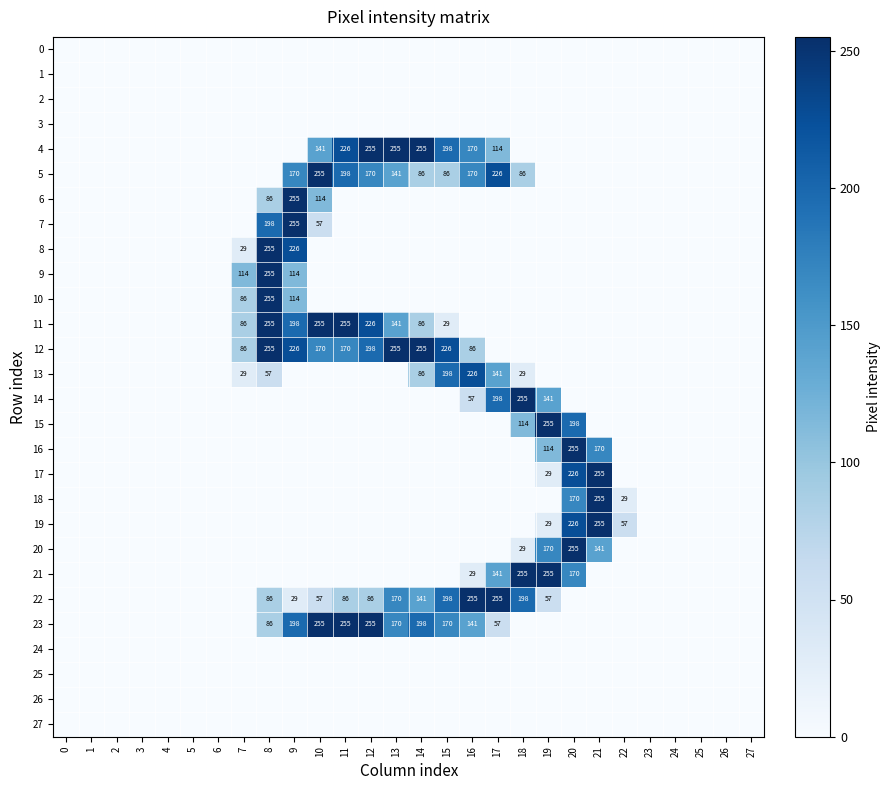

The value of 24 at 0 is 0. True or false?

True